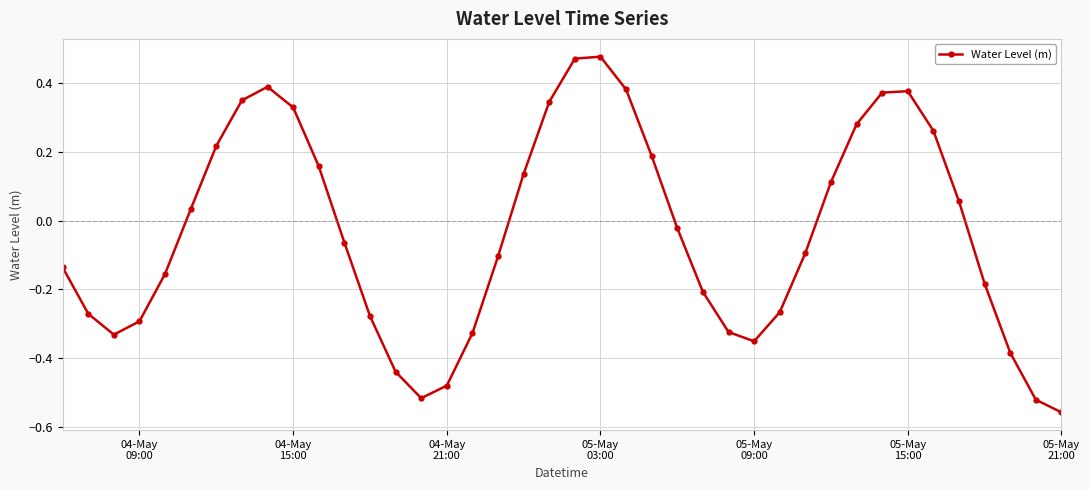

How many values exceed 0?

18